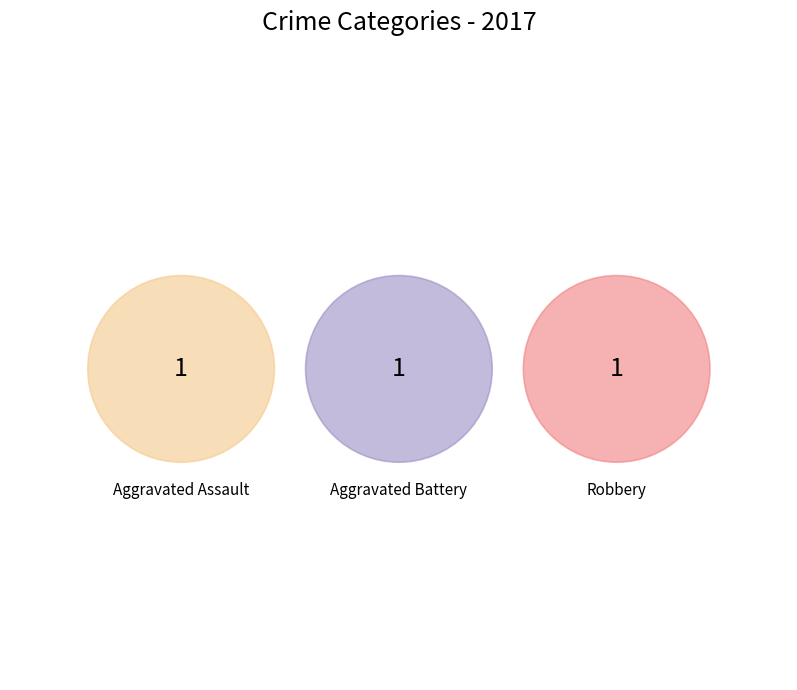

To the nearest percent, what percentage of the pie is Aggravated Battery?

33%